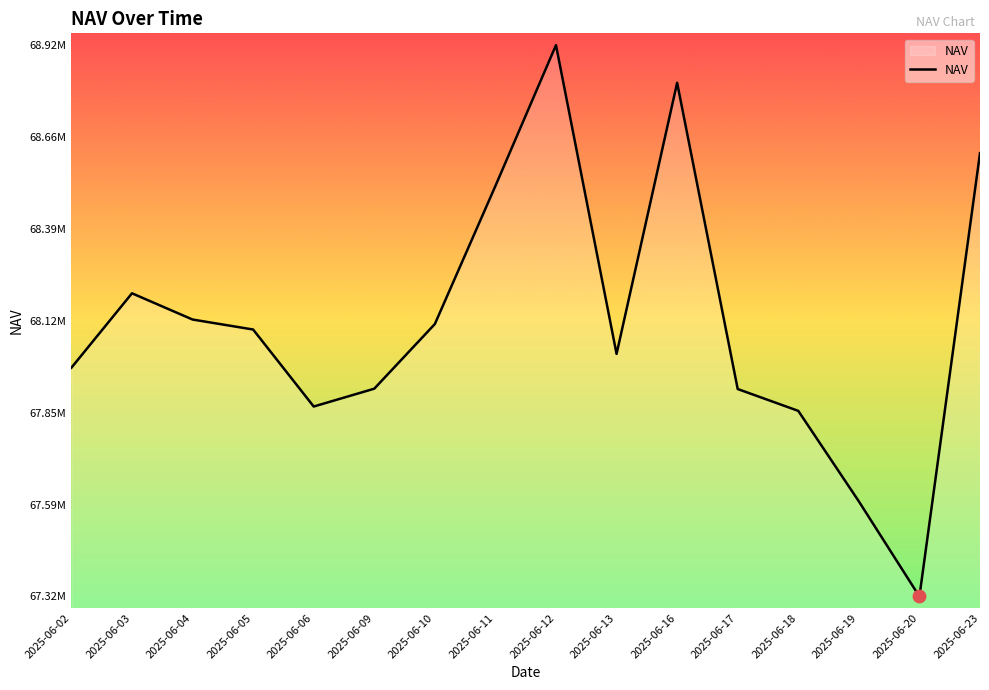

What is the change in value from 2025-06-03 to 2025-06-17?

-279056.0